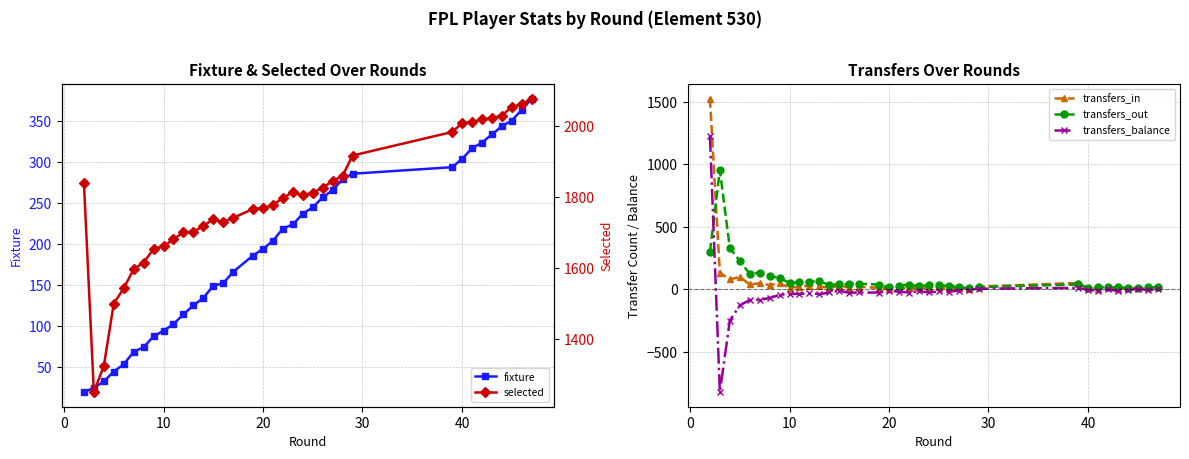

True or false: transfers_balance and selected cross at least once.

False